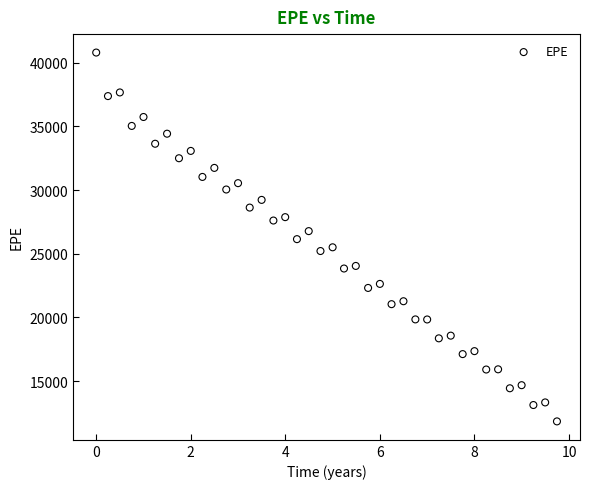

What is the range of X values (max minus min)?

9.7